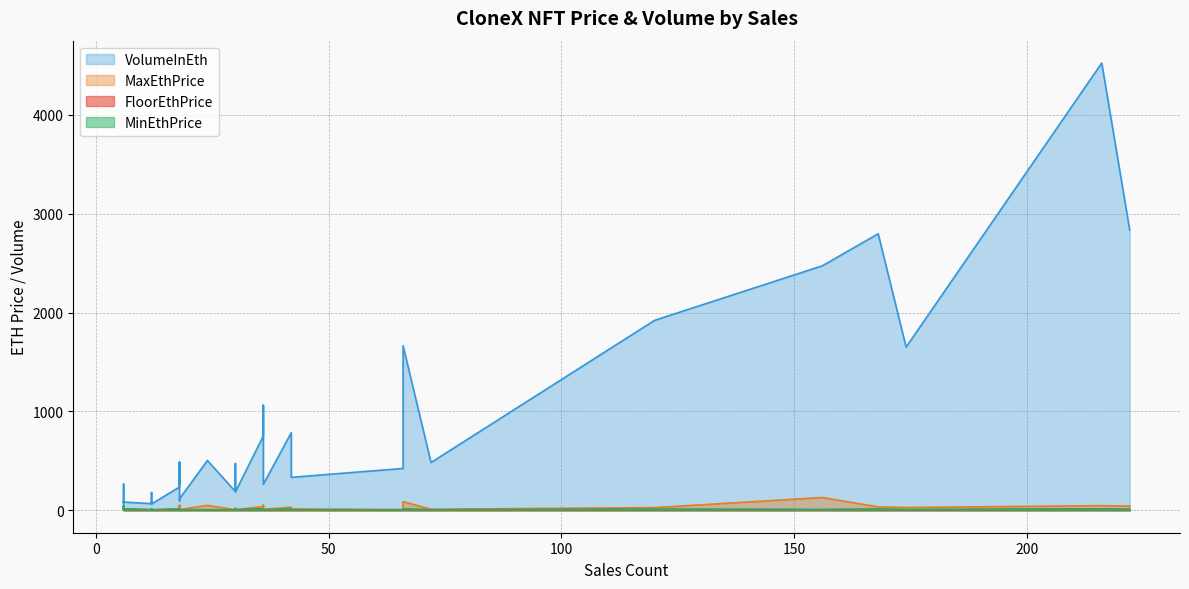

Which label corresponds to the largest value in the chart?

216